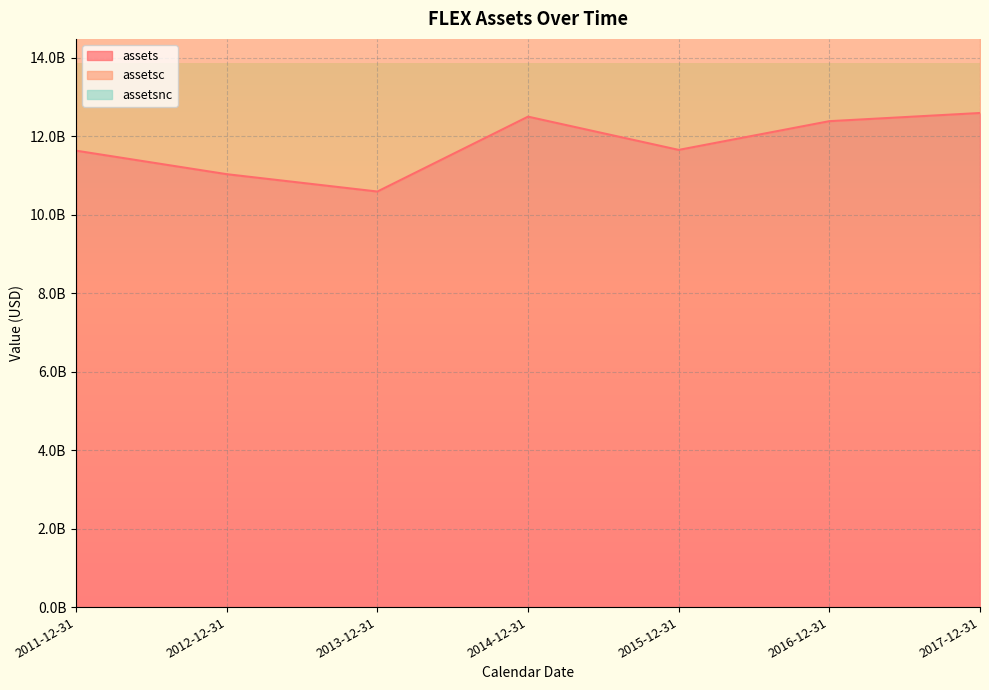

What is the maximum value for assetsnc?

4205587000